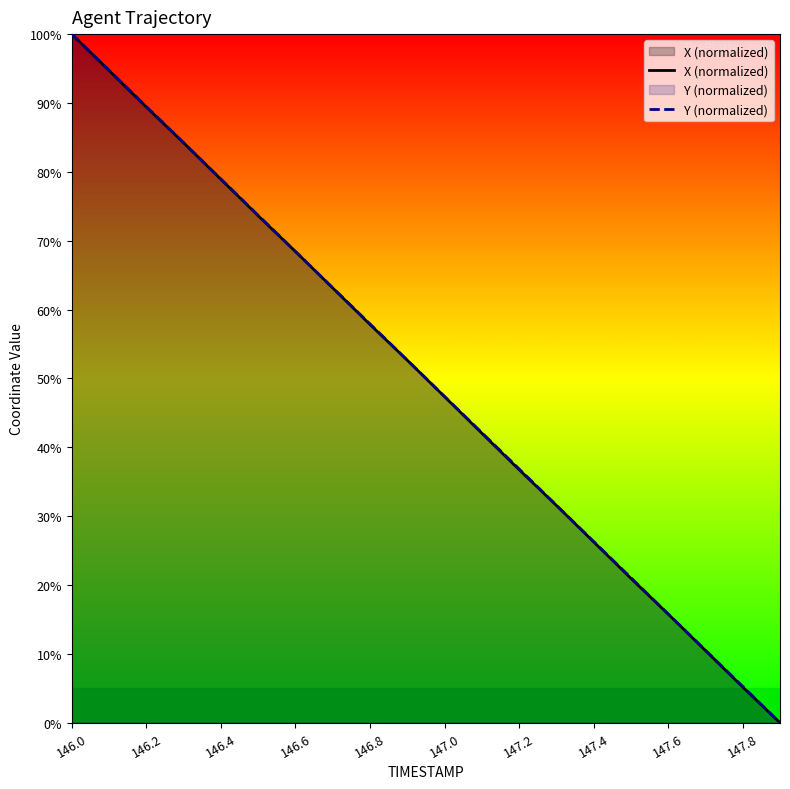

At which category is the sum across all series the highest?

146.0